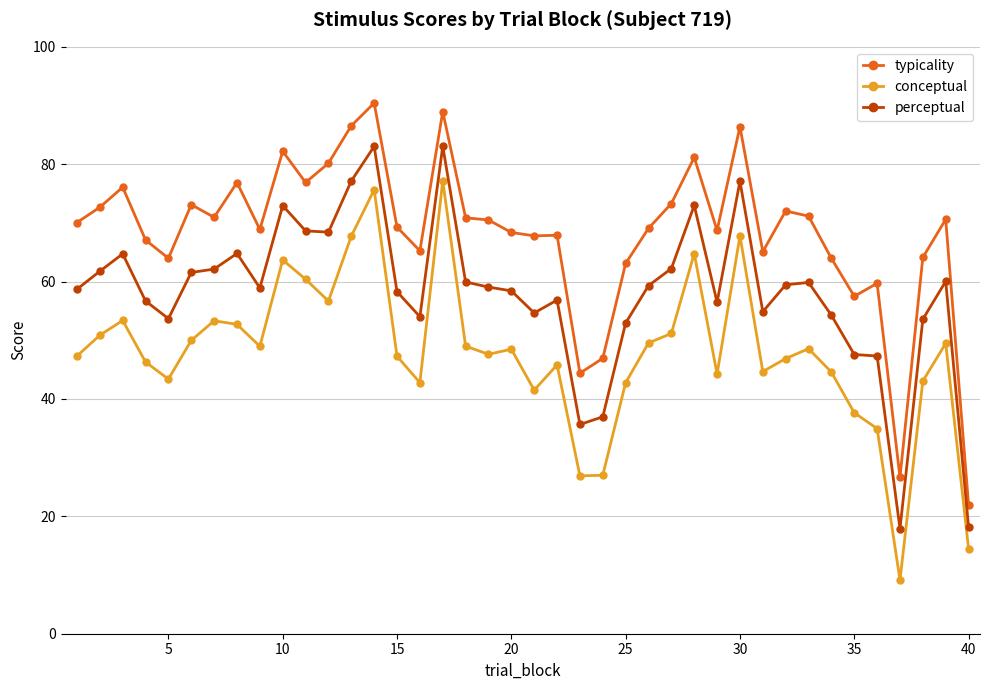

What is the minimum value for perceptual?

17.9